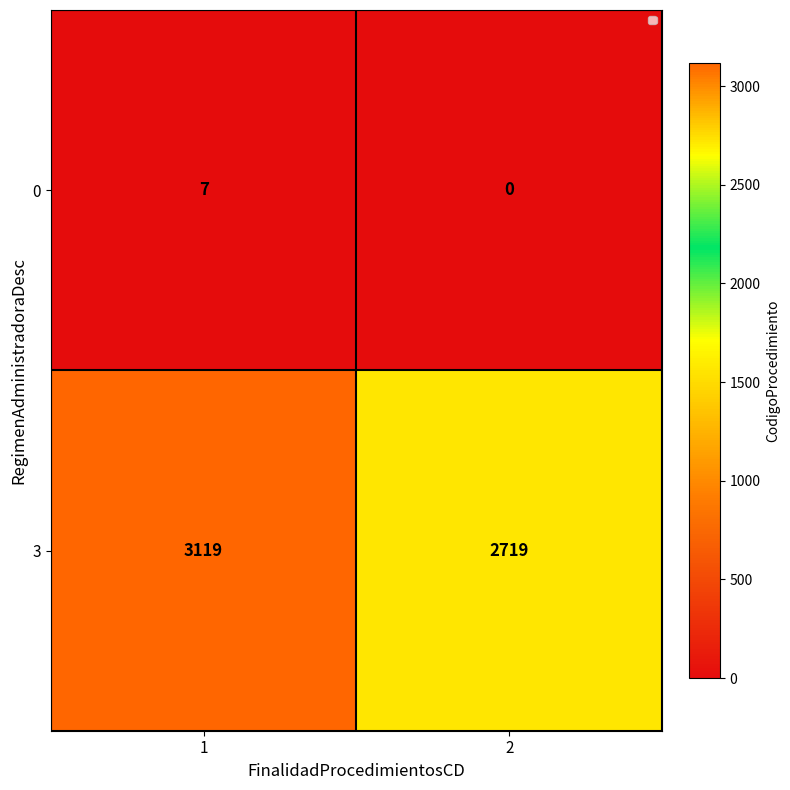

How many data points does each series have?

2